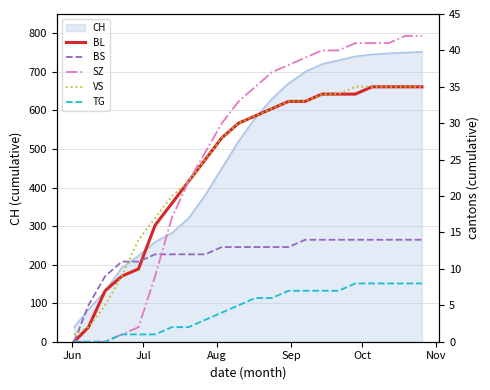

Is this an area chart (filled region under the line)?

No